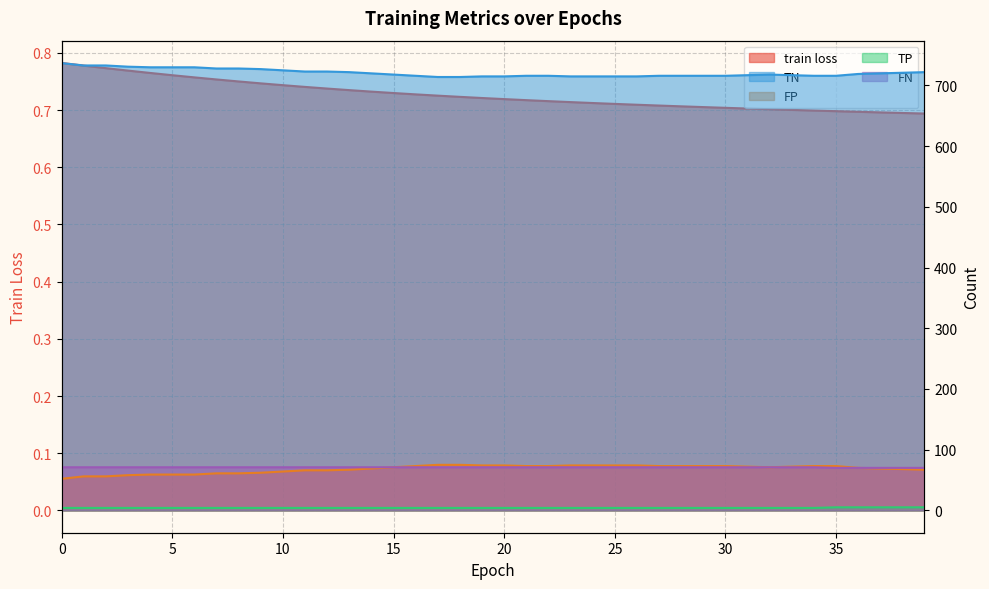

Does the chart display data point markers on the line(s)?

No